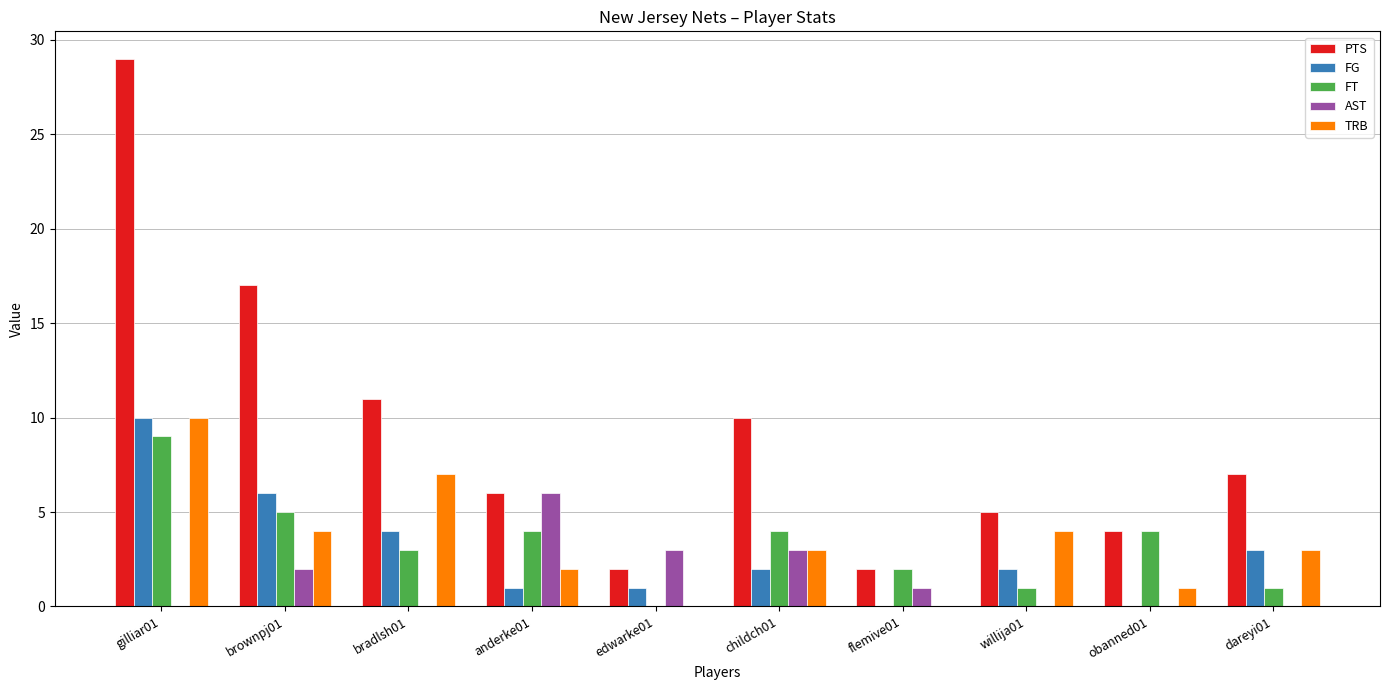

Are the bars grouped side by side (vs. stacked)?

Yes